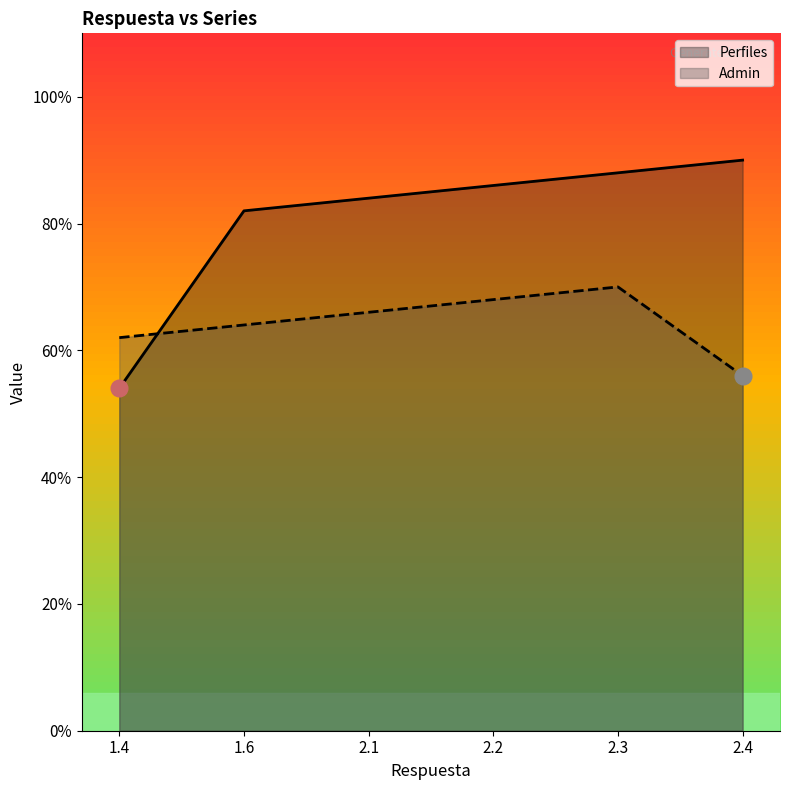

Between 1.4 and 2.3, which series saw the biggest shift?

Perfiles